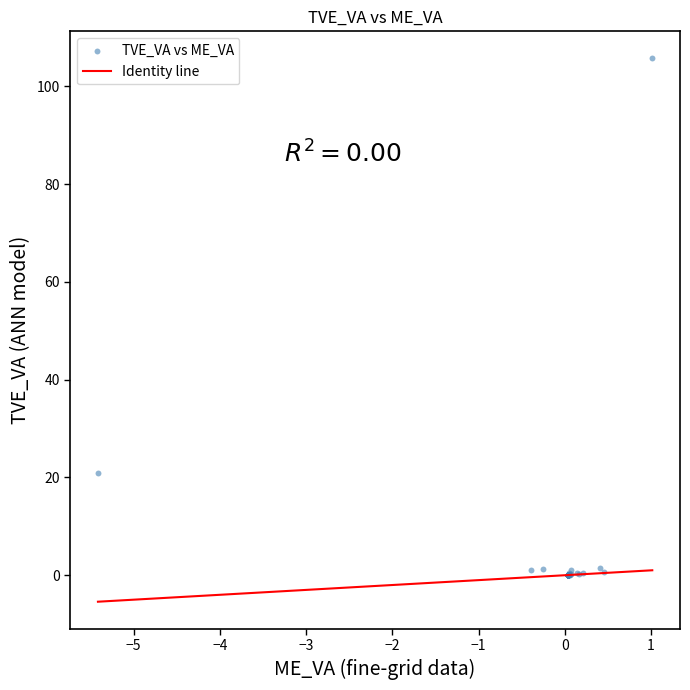

What Y value in the scatter plot is closest to 52?

20.9